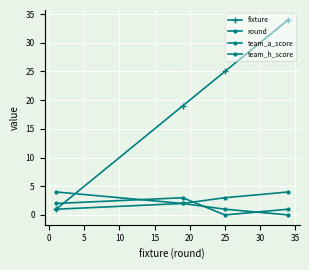

How many values in the team_a_score series are below 2?

2